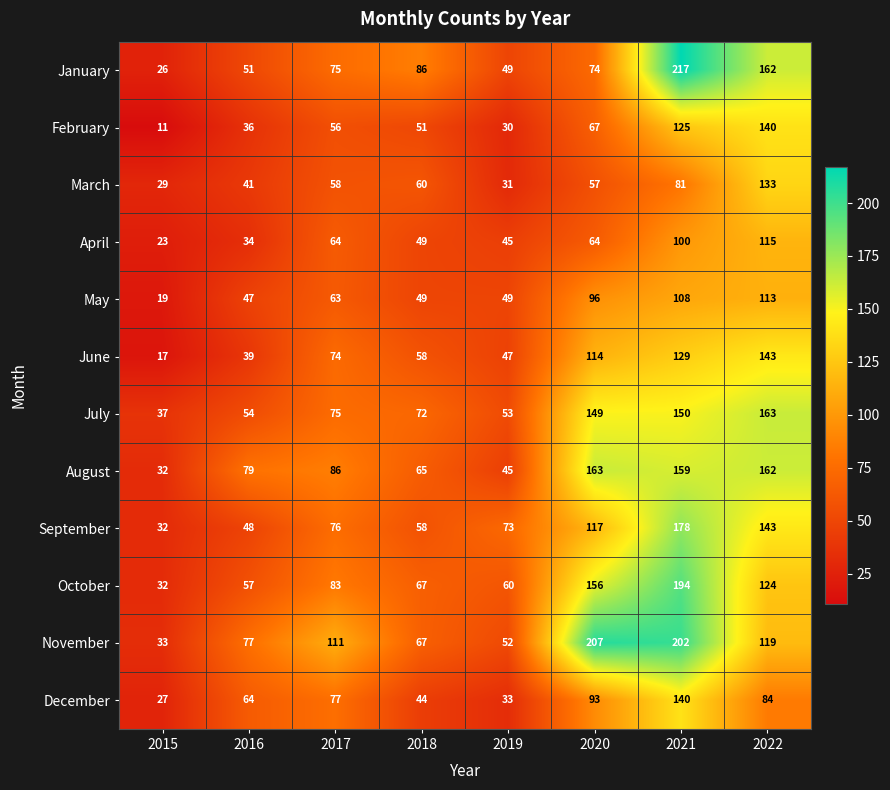

Where is August nearest to the value 97?

2017